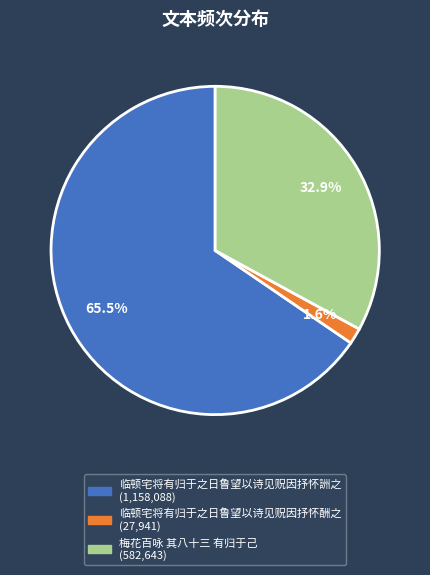

To the nearest percent, what is the difference between the largest and smallest slice percentages?

64%